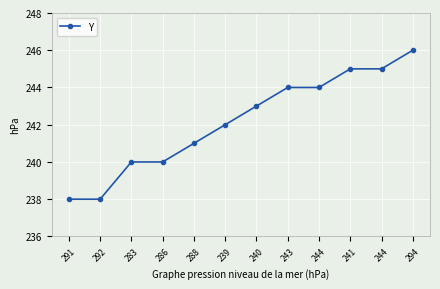

The chart shows a value of 245 at 241. True or false?

True